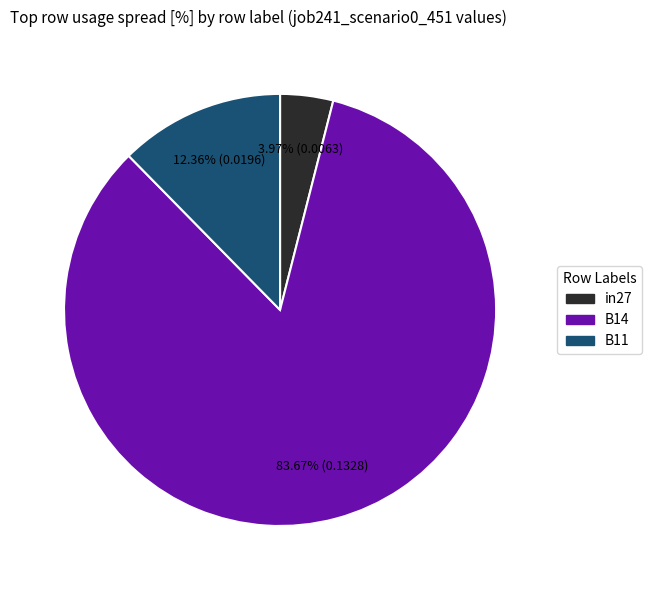

What is the smallest slice in the pie chart?

in27